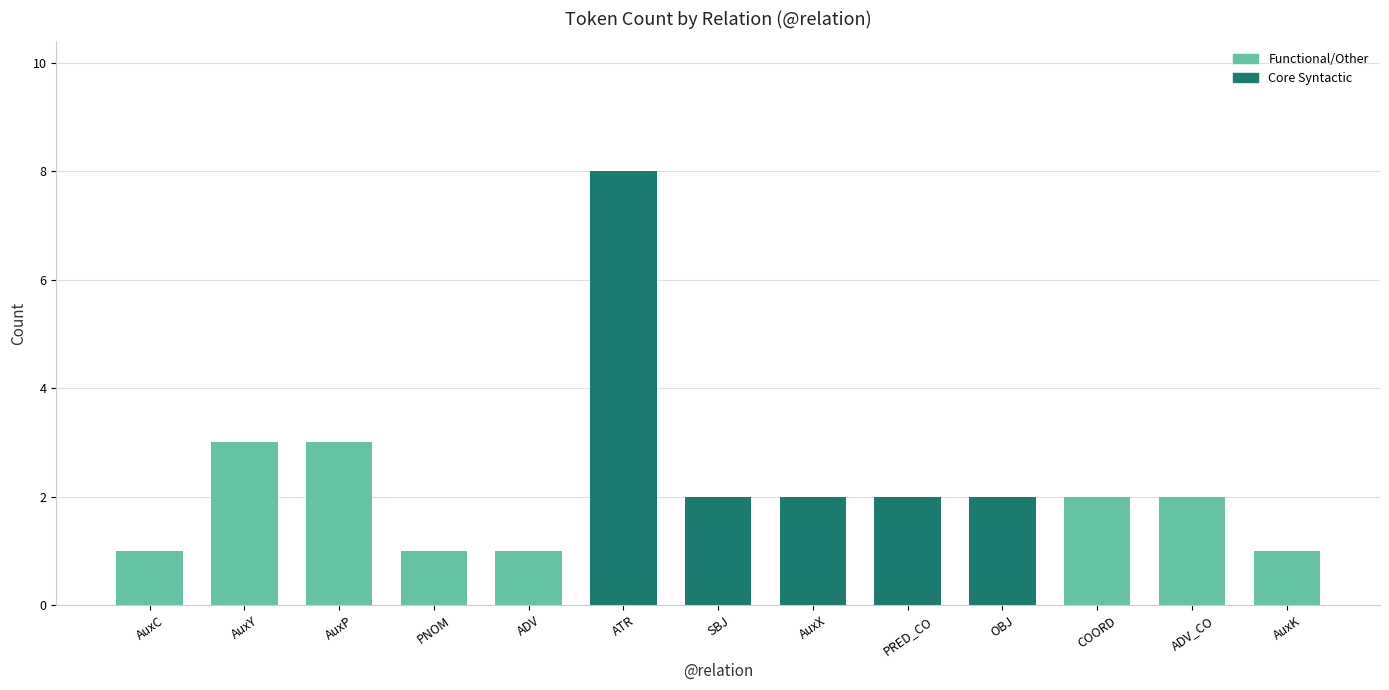

Reading right to left, extract all data points from this chart.

1	2	2	2	2	2	2	8	1	1	3	3	1